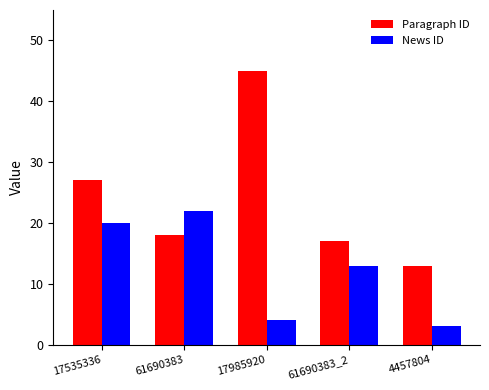

What is the sum of the News ID values at 17535336 and 4457804?

23